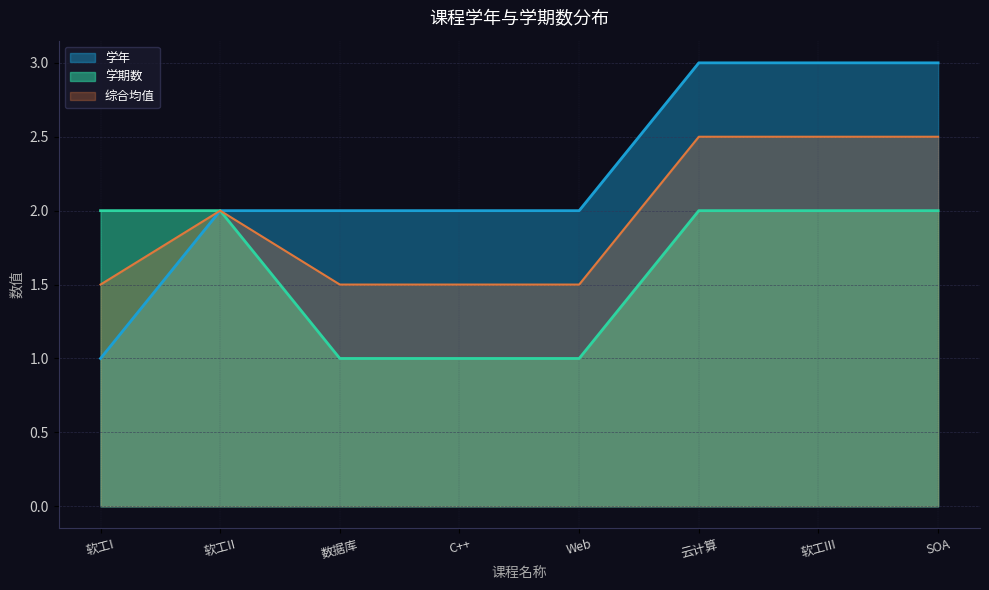

Which series has the largest total across all categories?

学年